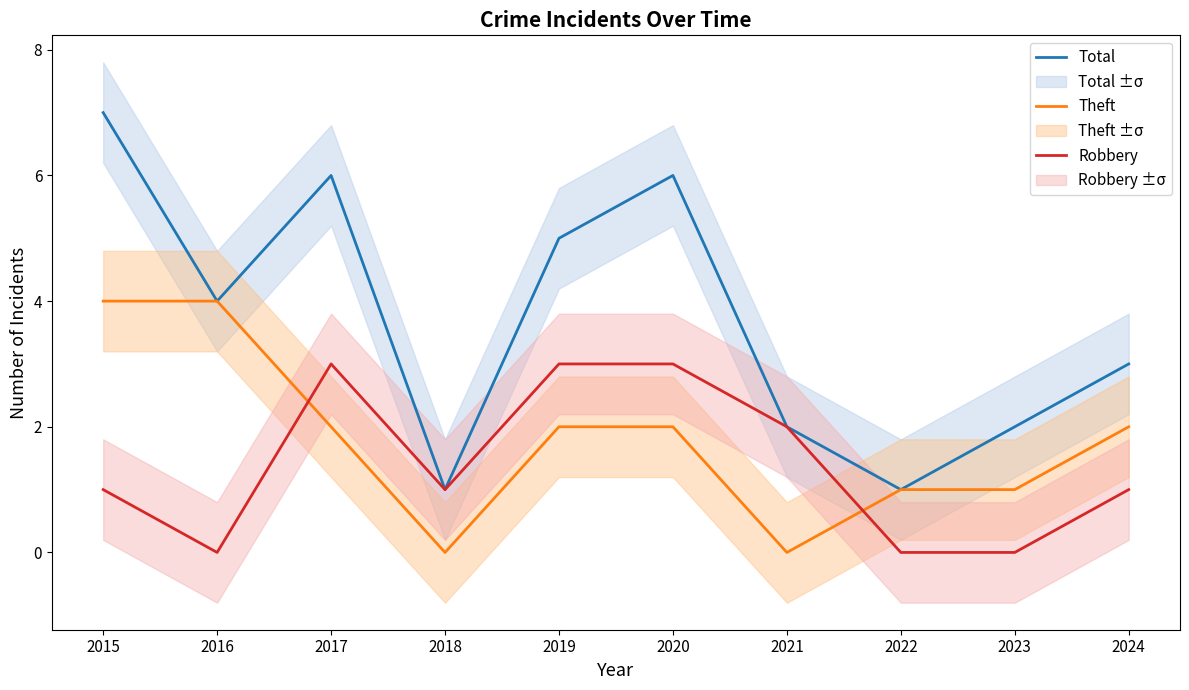

The value of Theft at 2016 is 4. True or false?

True